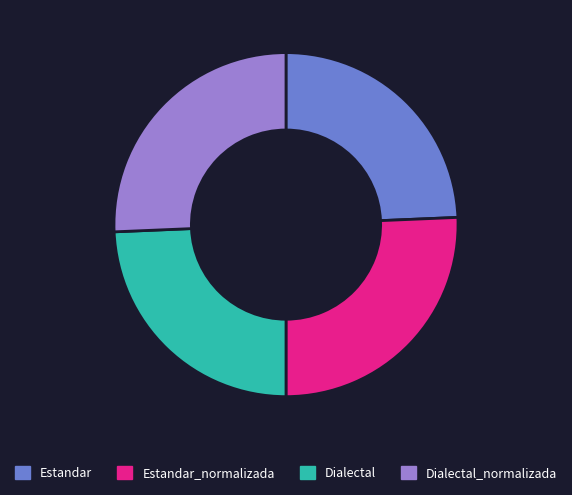

Is it true that Estandar is 24% of the pie?

True